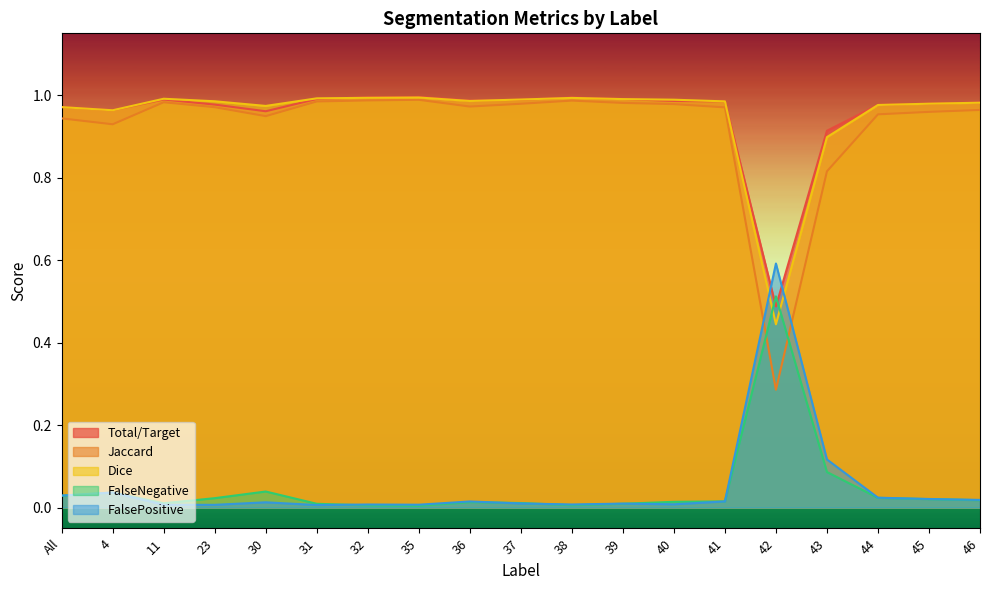

True or false: Jaccard and FalseNegative intersect in this chart.

True